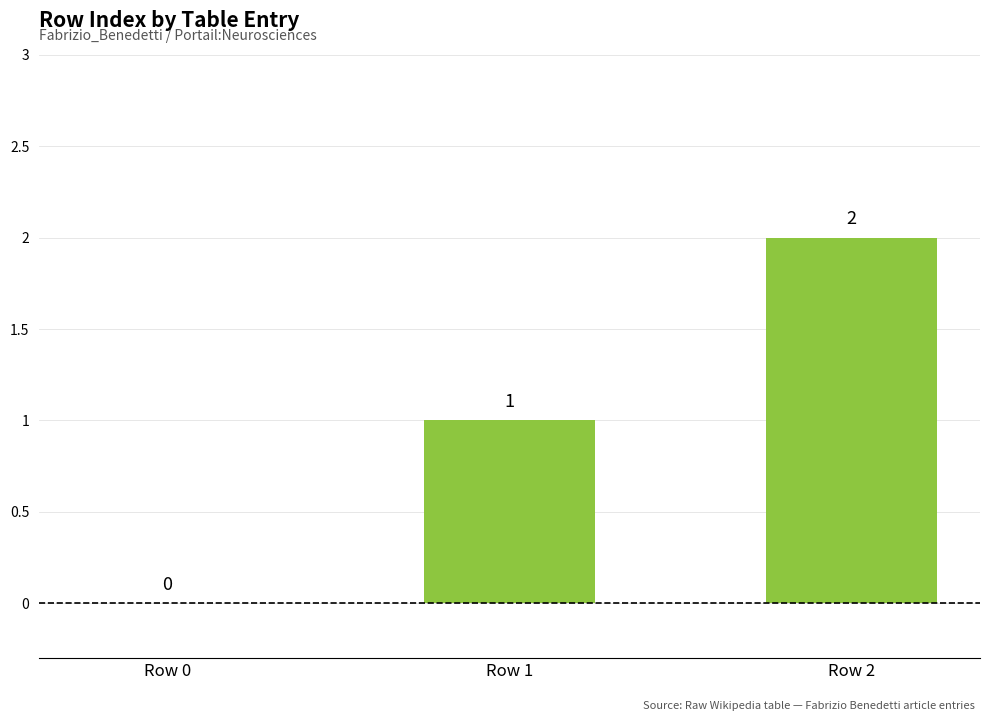

What is the maximum value shown in the chart?

2